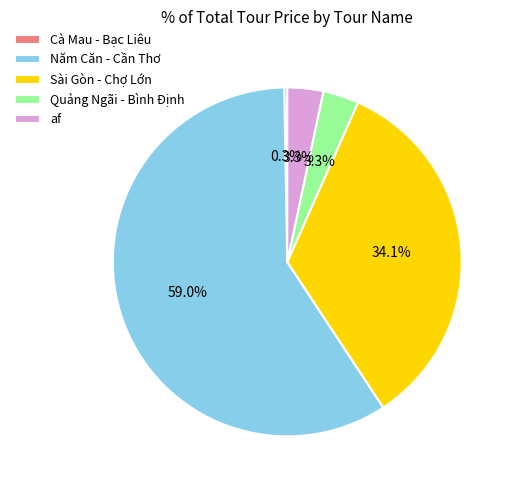

Combined, do af and Năm Căn - Cần Thơ account for over 50%?

Yes